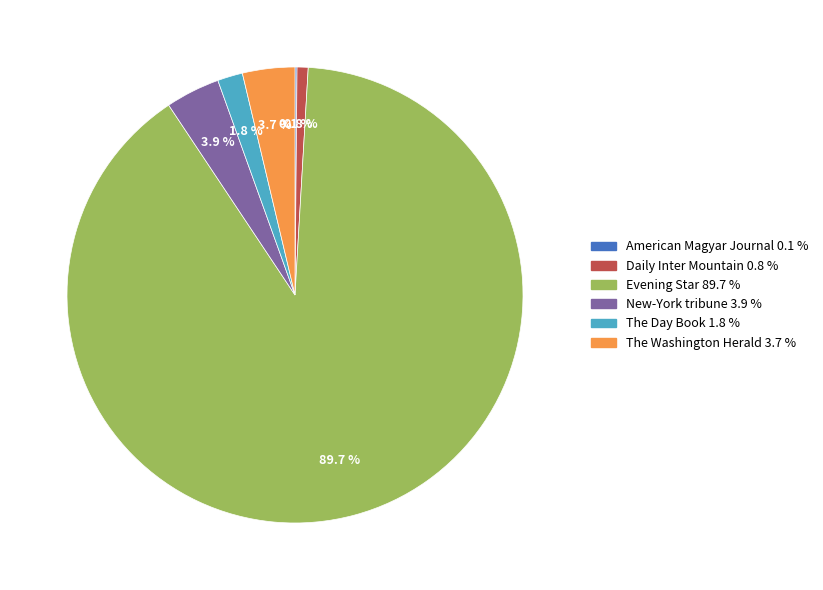

To the nearest percent, what is the difference between the largest and smallest slice percentages?

90%